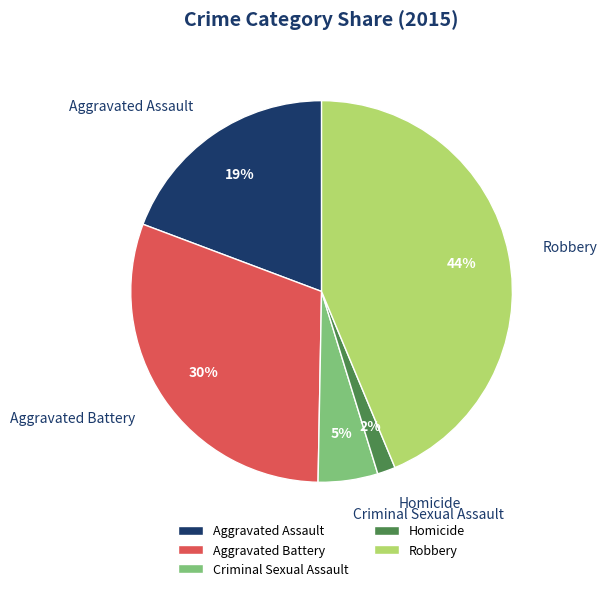

To the nearest percent, what is the difference between the largest and smallest slice percentages?

42%